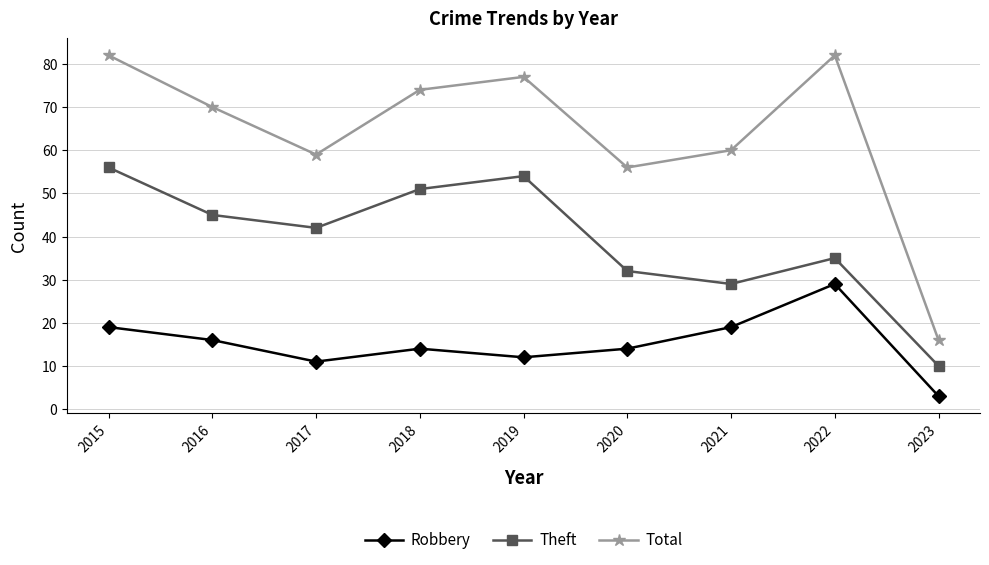

What is the difference between the highest and lowest values at 2021?

41